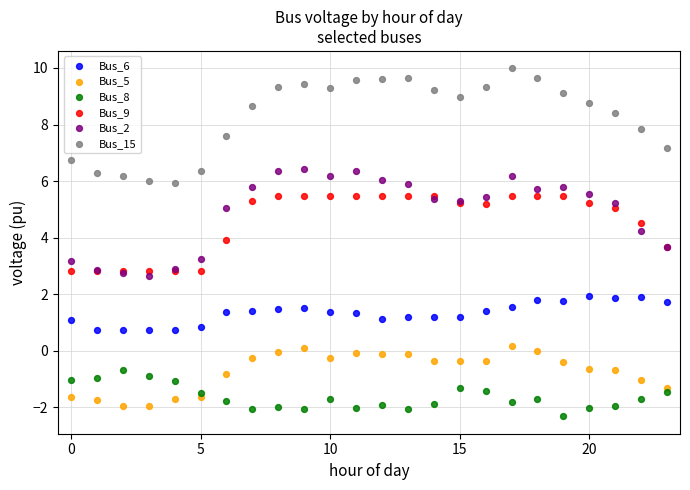

Which series contains the highest Y value?

Bus_15